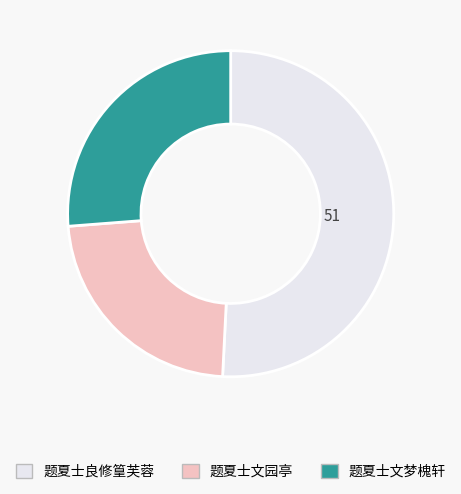

What is the ratio of the value at 题夏士良修篁芙蓉 to the value at 题夏士文梦槐轩?

1.9